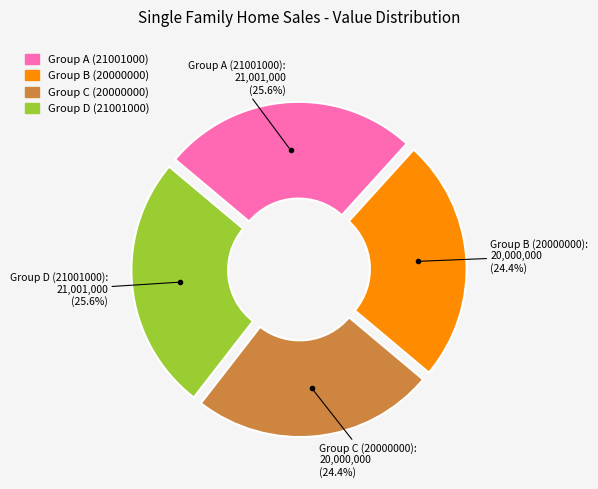

What is the total percentage of Group B (20000000) and Group C (20000000)?

48.8%